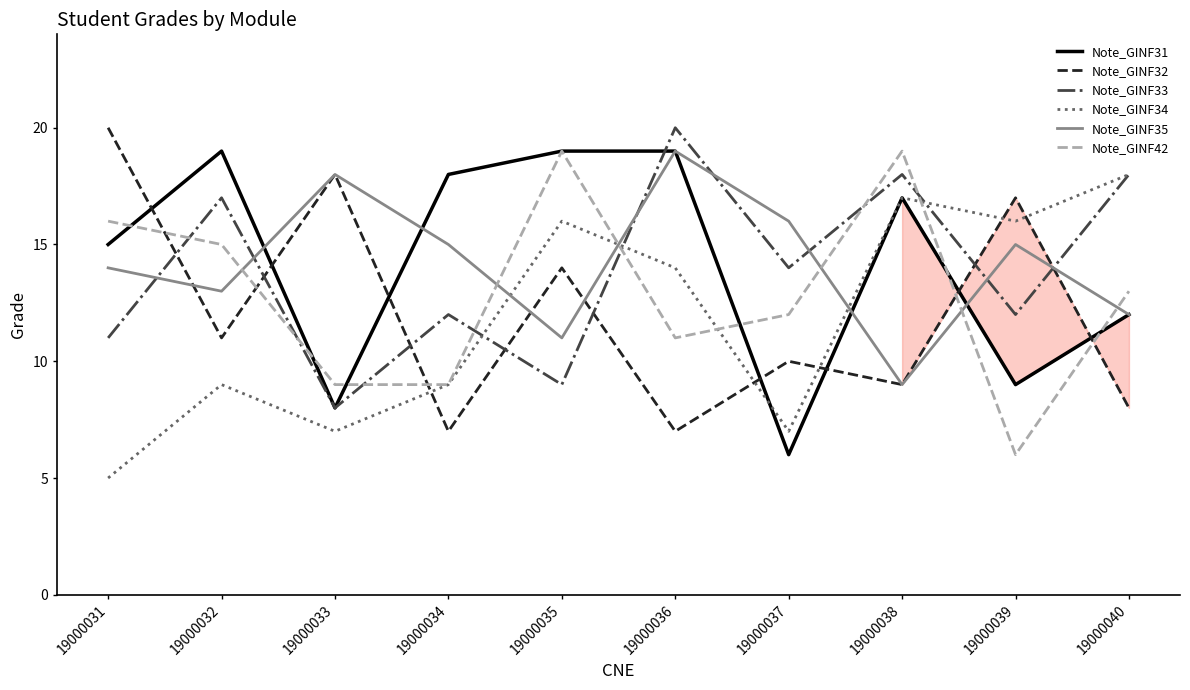

Does the chart have visible grid lines?

No